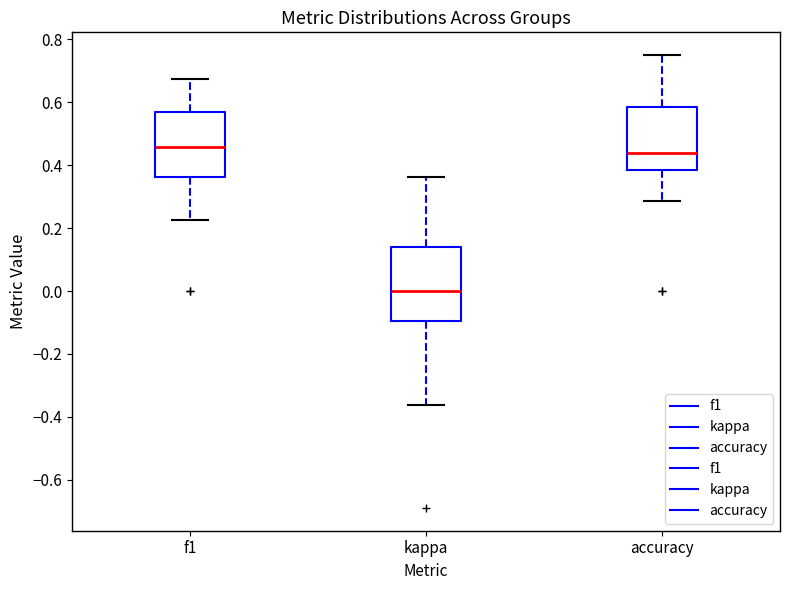

Reading left to right, transcribe this box plot: for each box, give where its median line is, the range the box spans, and where its two whiskers end, as read against the y-axis. The values are not printed on the chart, so give them approximately, as read against the axis.

f1: median 0.46, box 0.36 to 0.56, whiskers 0.22 to 0.68
kappa: median 0.00, box -0.10 to 0.14, whiskers -0.36 to 0.36
accuracy: median 0.44, box 0.38 to 0.58, whiskers 0.28 to 0.76